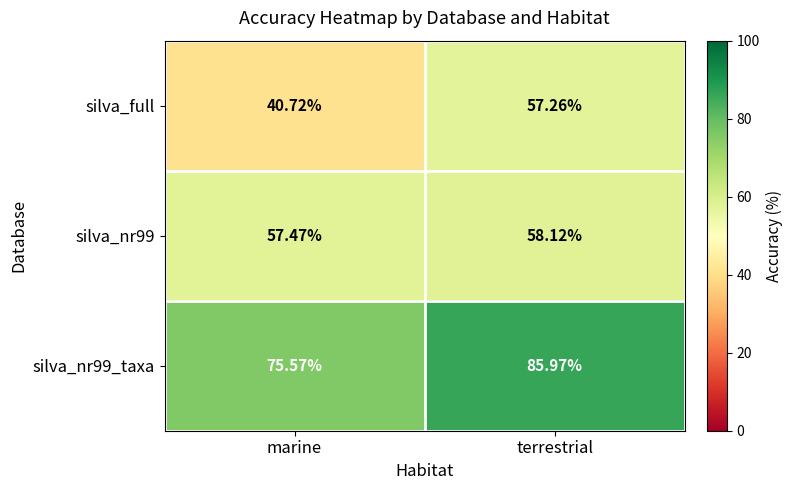

Which series has the widest spread of values?

silva_full